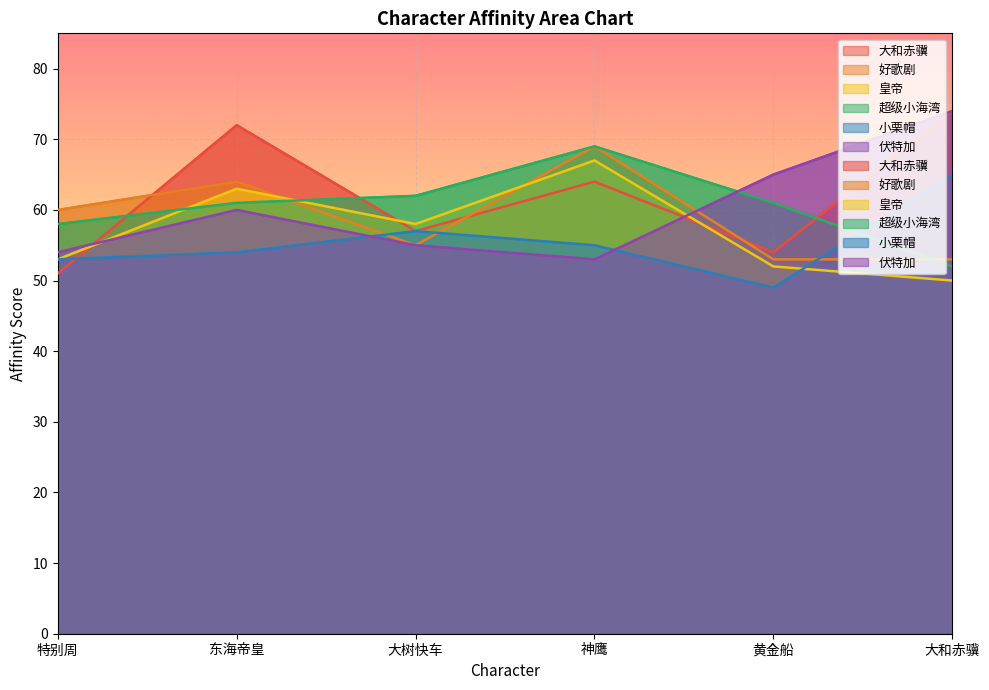

Reading left to right, transcribe all the data shown in this chart.

大和赤骥: 特别周=51	东海帝皇=72	大树快车=57	神鹰=64	黄金船=54	大和赤骥=74
好歌剧: 特别周=60	东海帝皇=64	大树快车=55	神鹰=69	黄金船=53	大和赤骥=53
皇帝: 特别周=53	东海帝皇=63	大树快车=58	神鹰=67	黄金船=52	大和赤骥=50
超级小海湾: 特别周=58	东海帝皇=61	大树快车=62	神鹰=69	黄金船=61	大和赤骥=52
小栗帽: 特别周=53	东海帝皇=54	大树快车=57	神鹰=55	黄金船=49	大和赤骥=65
伏特加: 特别周=54	东海帝皇=60	大树快车=55	神鹰=53	黄金船=65	大和赤骥=74